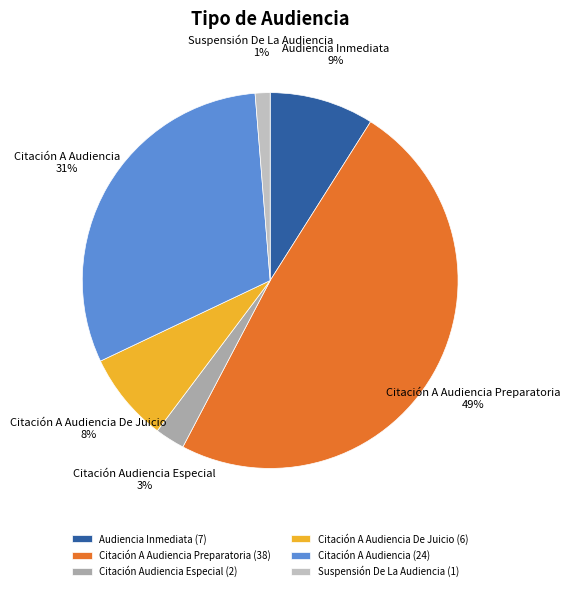

The Citación A Audiencia slice represents 31% of the pie. True or false?

True